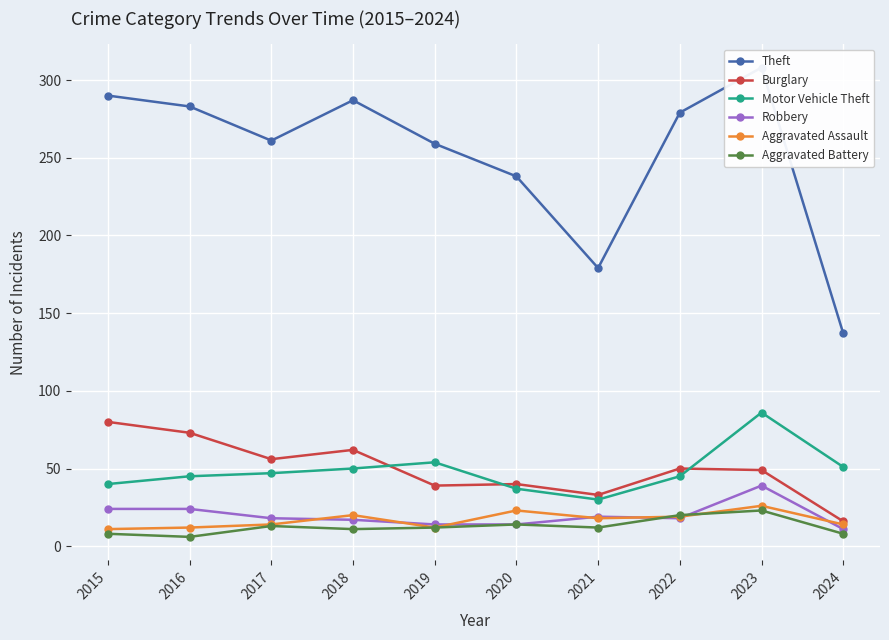

Rank the series at 2015 from lowest to highest value.

Aggravated Battery, Aggravated Assault, Robbery, Motor Vehicle Theft, Burglary, Theft